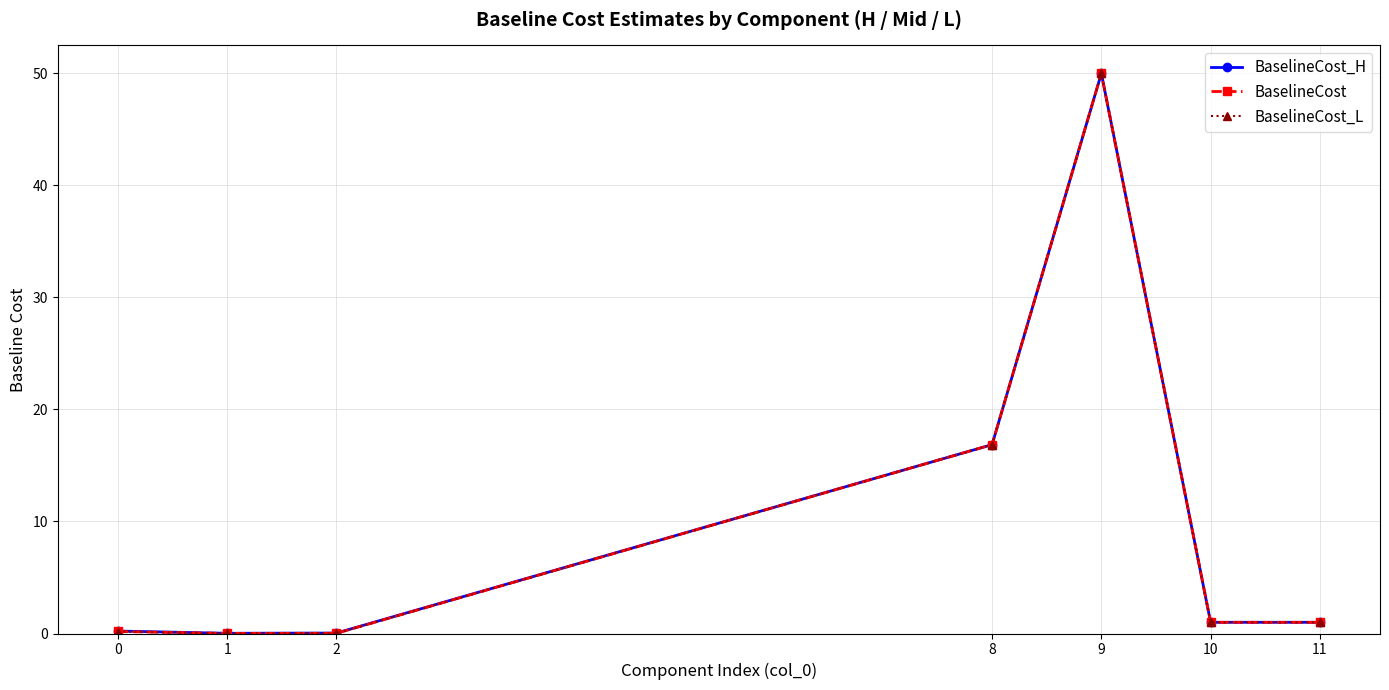

Where is BaselineCost_L nearest to the value 25?

8